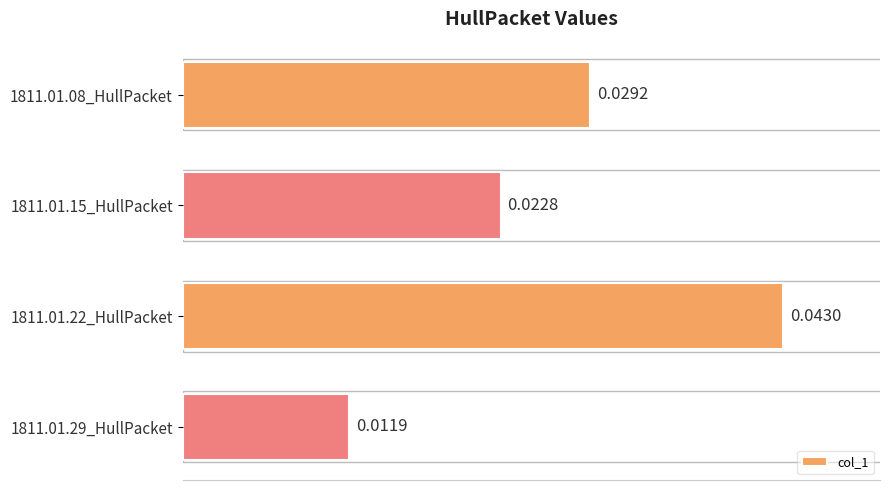

Which has a higher value, 1811.01.08_HullPacket or 1811.01.15_HullPacket?

1811.01.08_HullPacket